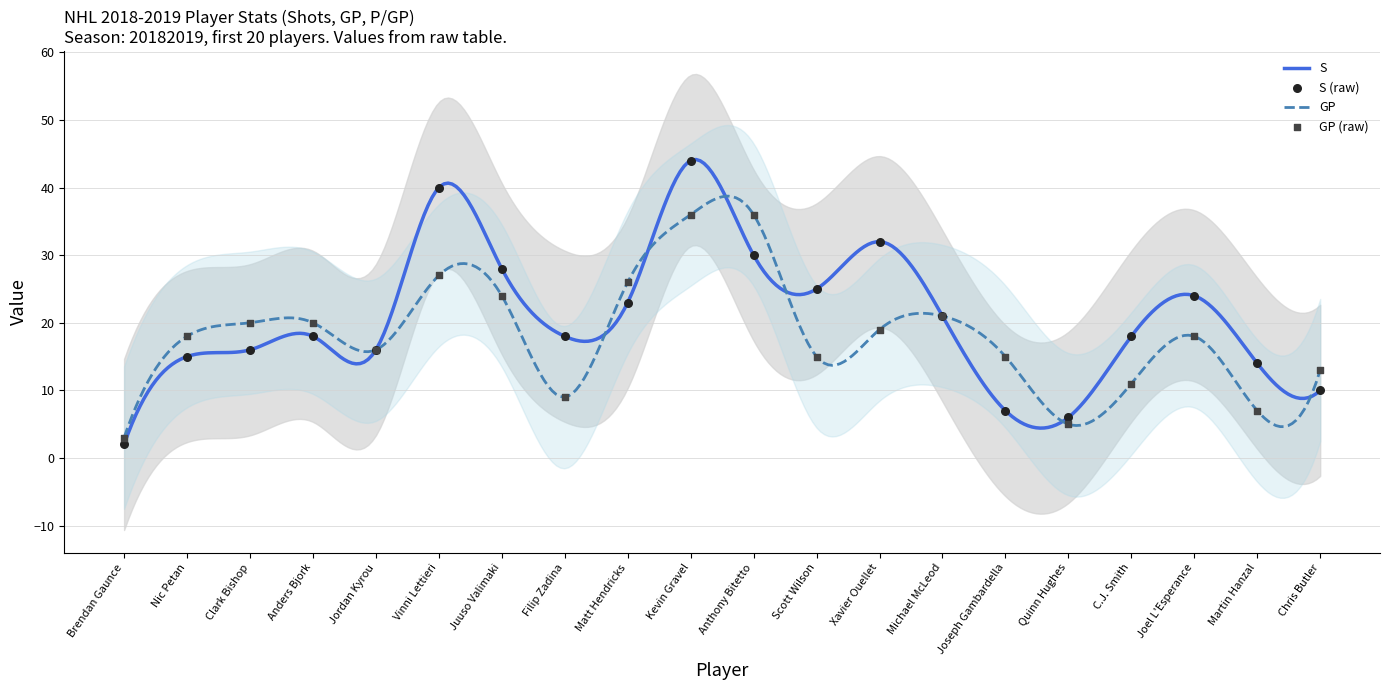

Is the value of S at Filip Zadina greater than the value of GP at Clark Bishop?

No